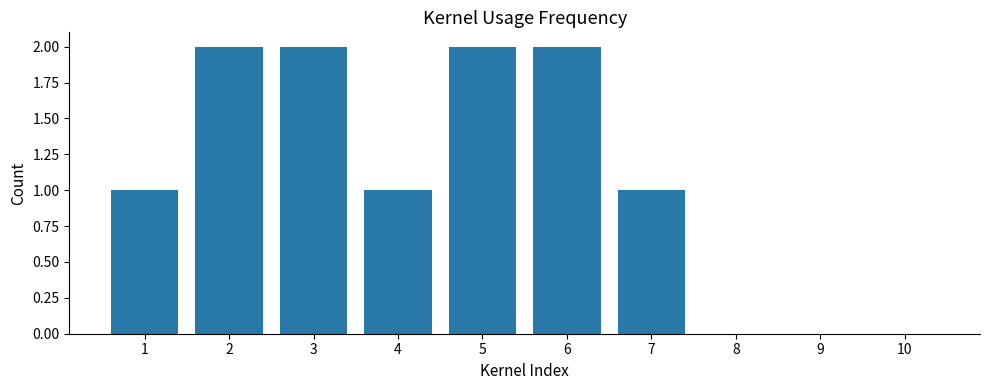

What is the maximum value shown in the chart?

2